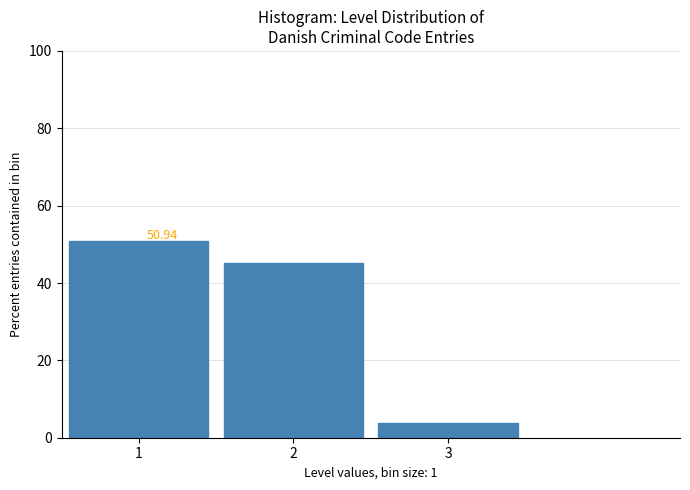

Over which range of the x-axis is the bar tallest?

0.5 to 1.5